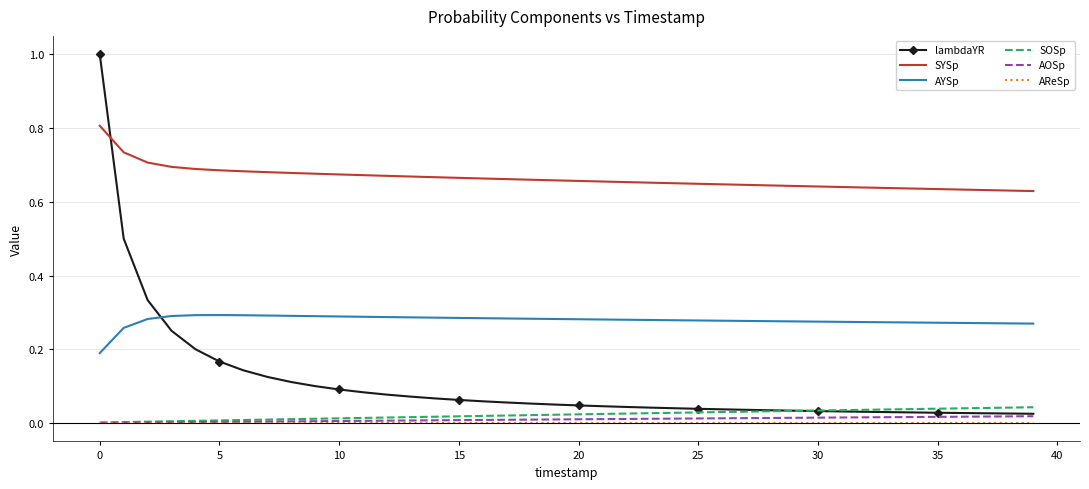

Which series has the widest spread of values?

lambdaYR